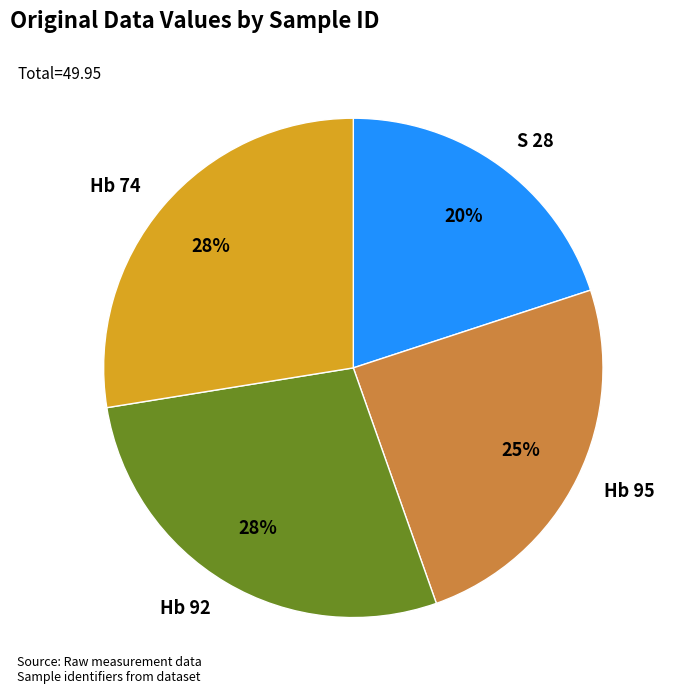

True or false: Hb 74 accounts for 19% of the total.

False